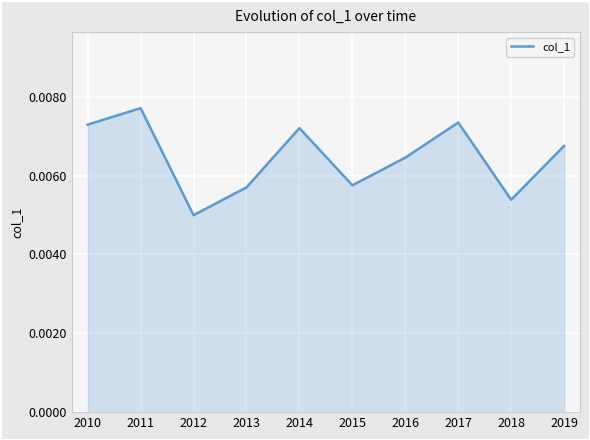

Between 2015 and 2010, which is larger?

2010